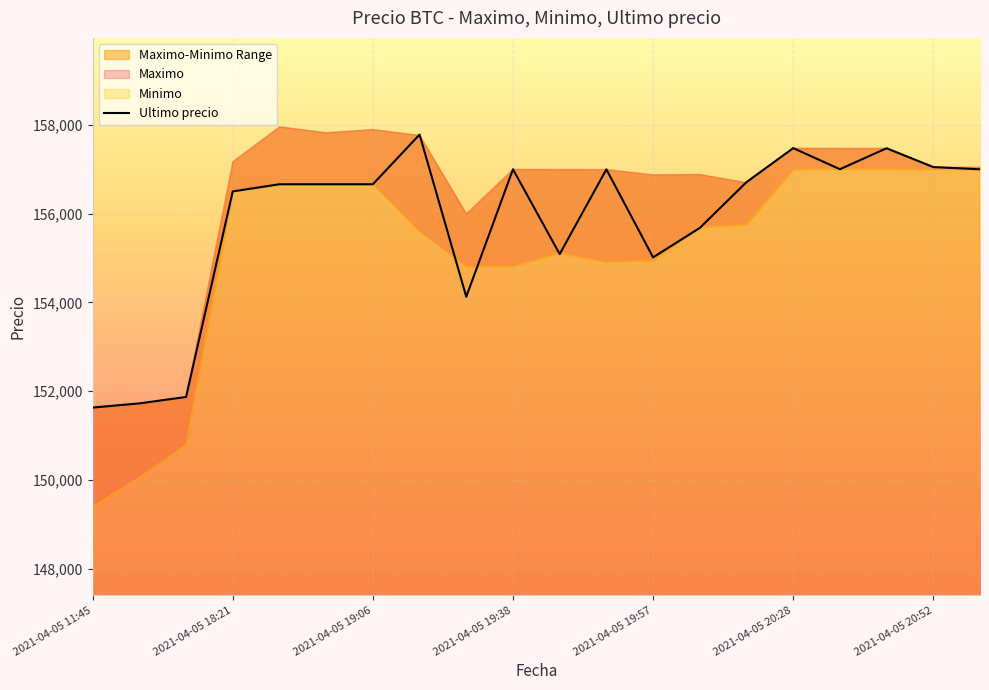

What is the maximum value for Ultimo precio?

157782